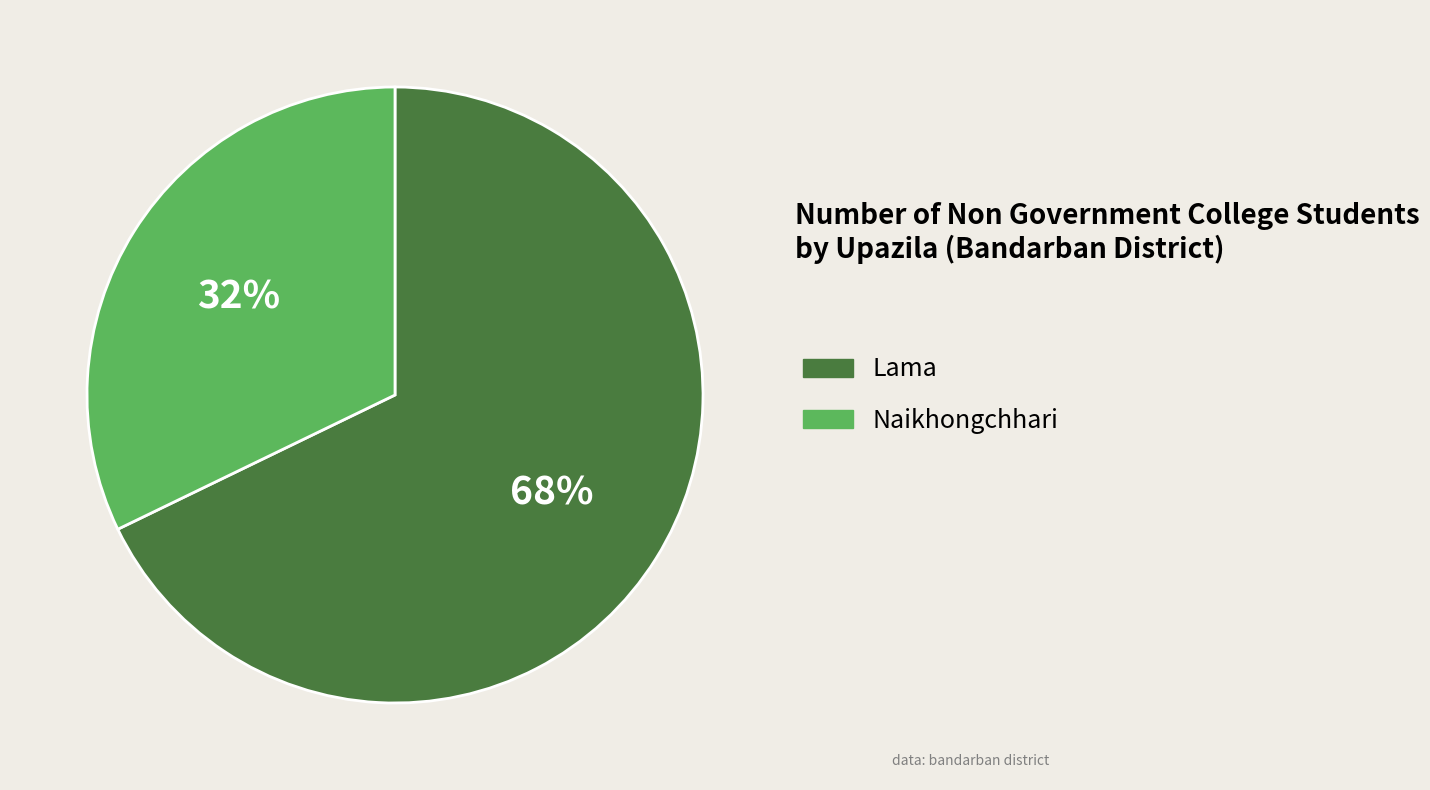

To the nearest percent, what is the combined percentage of Naikhongchhari and Lama?

100%